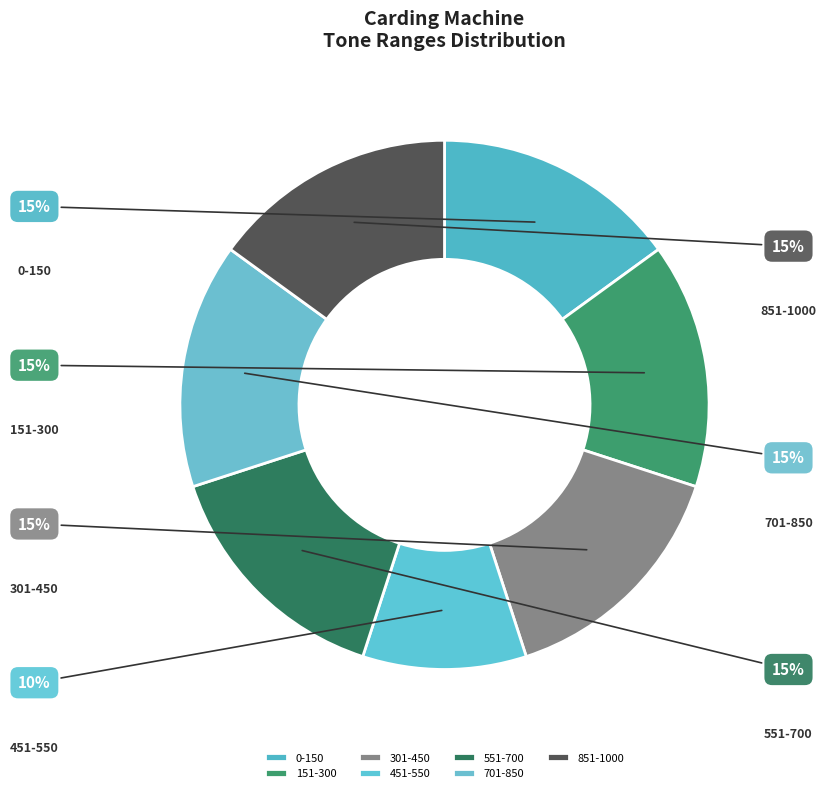

To the nearest percent, what is the average slice percentage?

14%